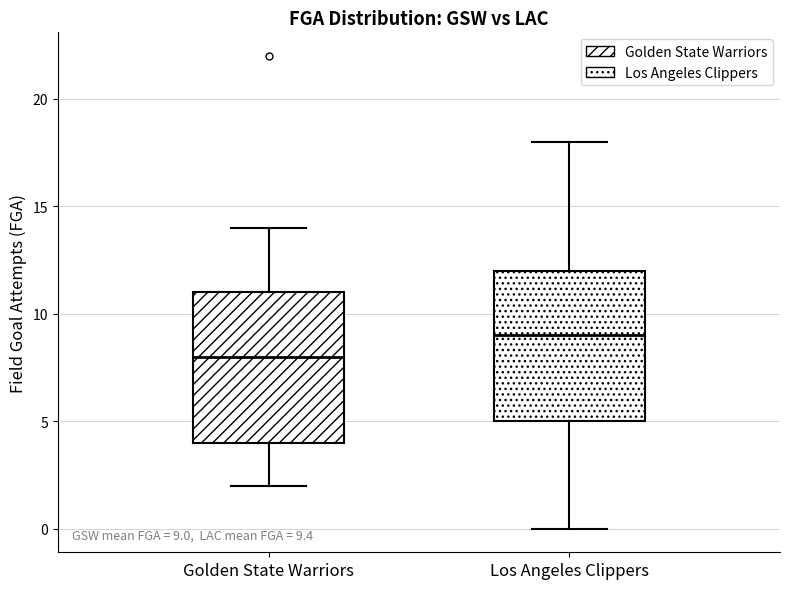

Which box has the highest median line?

Los Angeles Clippers